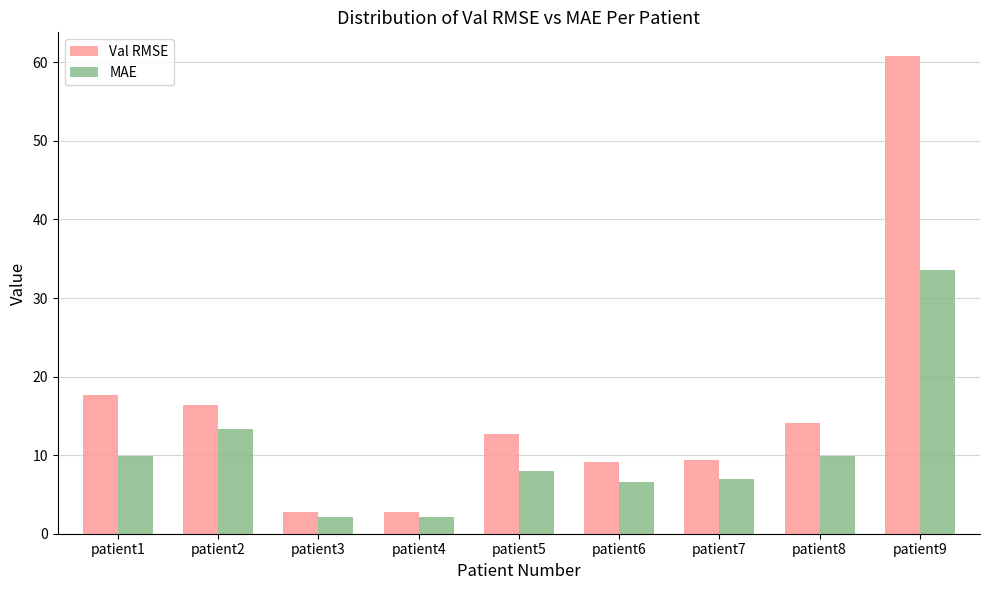

True or false: MAE has a value of 6.6 at patient6.

True